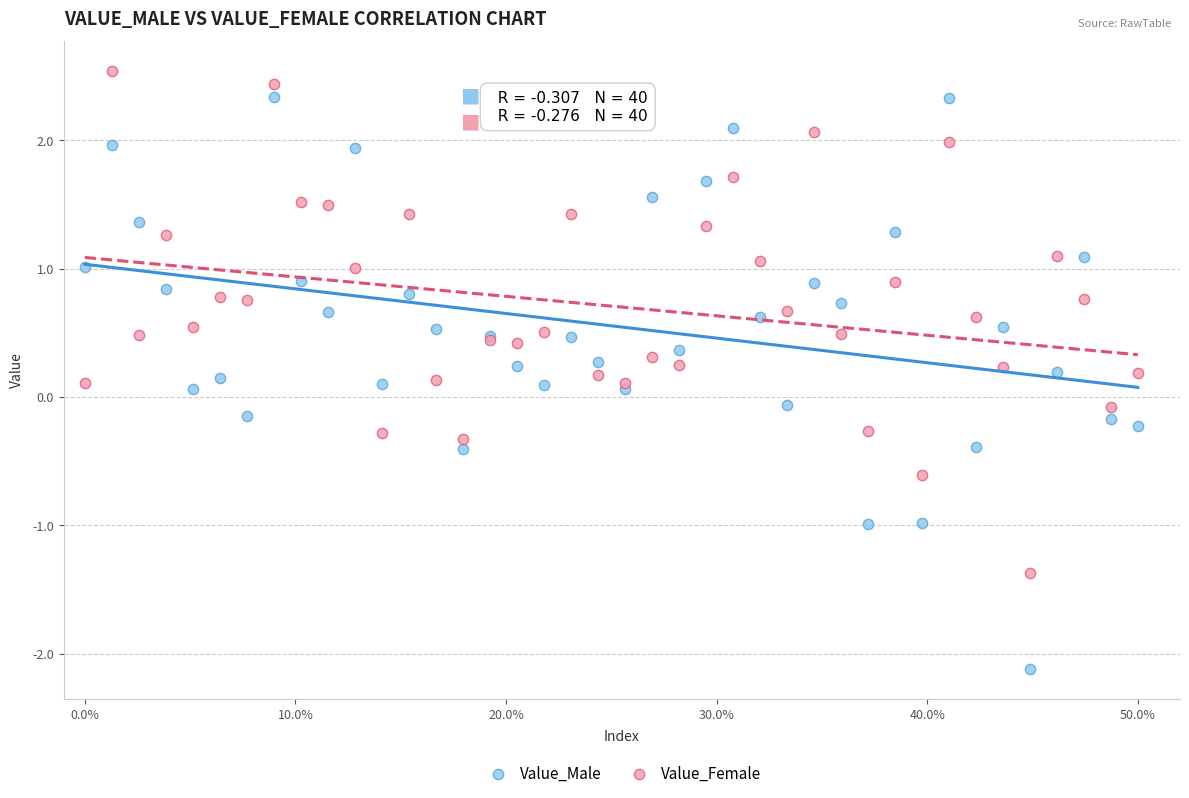

What is the X range (max minus min) for the scatter plot?

0.5